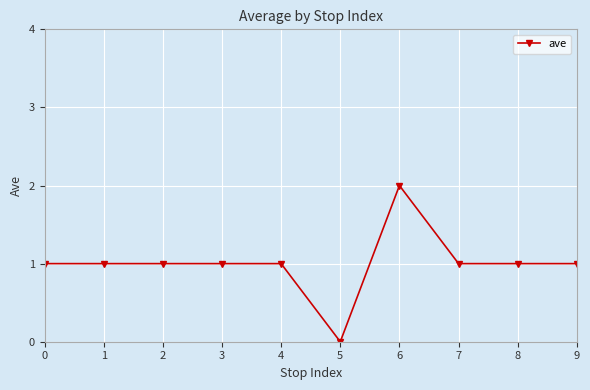

The chart shows a value of 1 at 2. True or false?

True